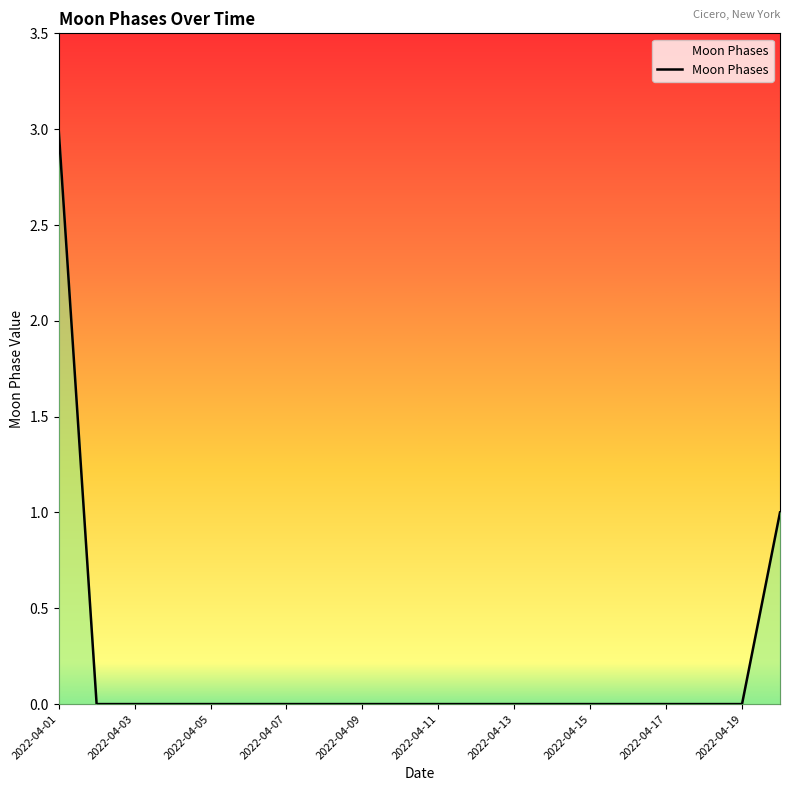

What is the difference between the maximum and minimum values?

3